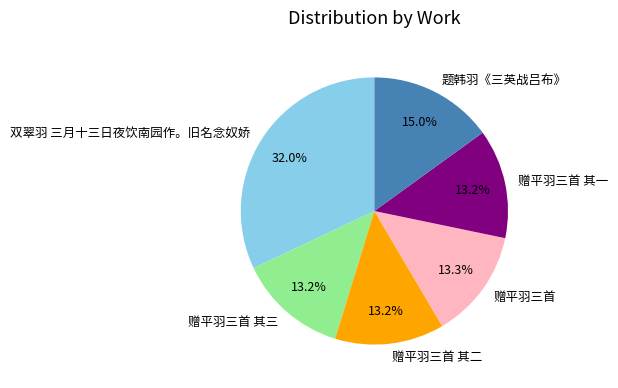

To the nearest percent, what is the difference between the largest and smallest slice percentages?

19%